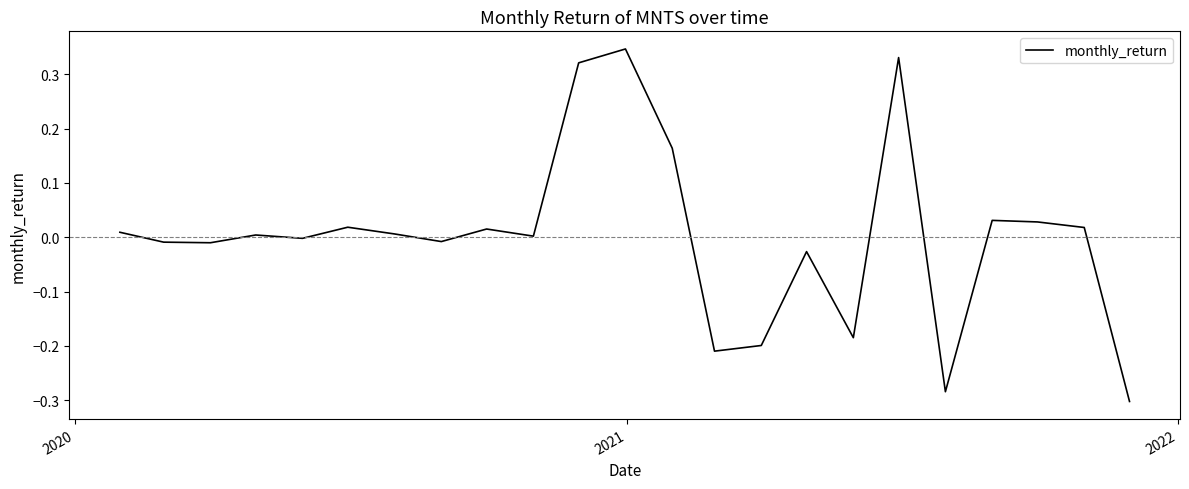

What is the difference between the maximum and minimum values?

0.6